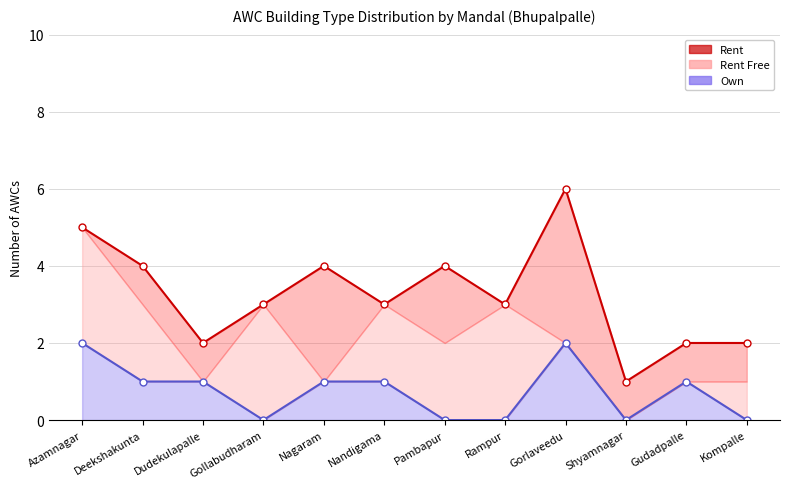

What is the difference between the highest and lowest values at Shyamnagar?

1